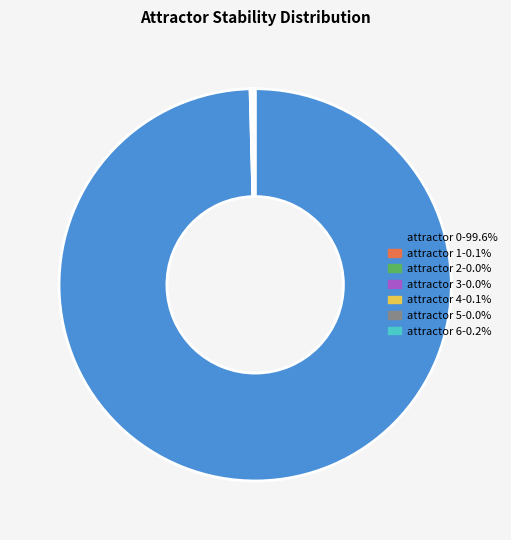

Is there a majority slice in this chart?

Yes